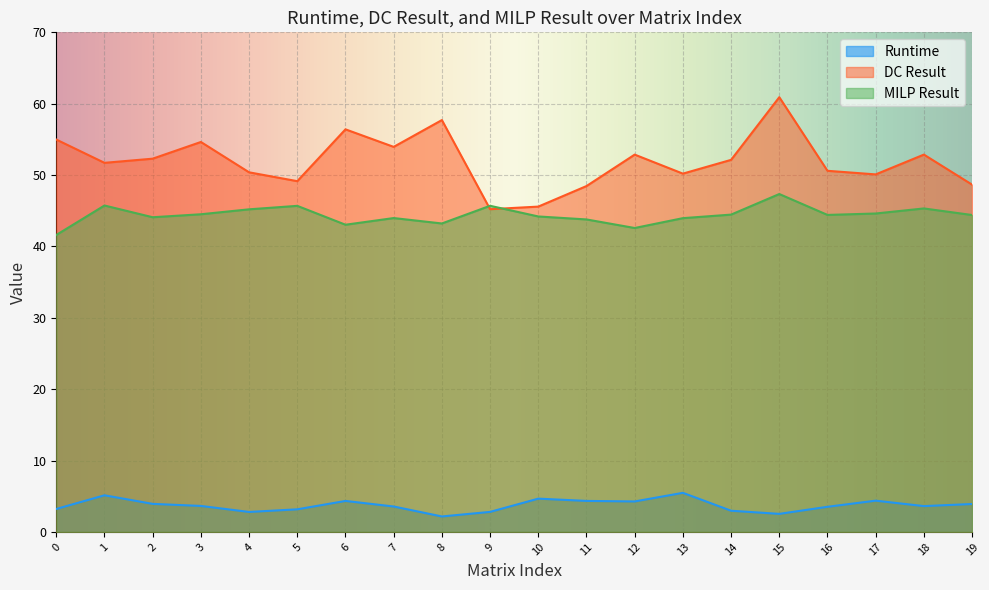

How many lines are shown in the chart?

3